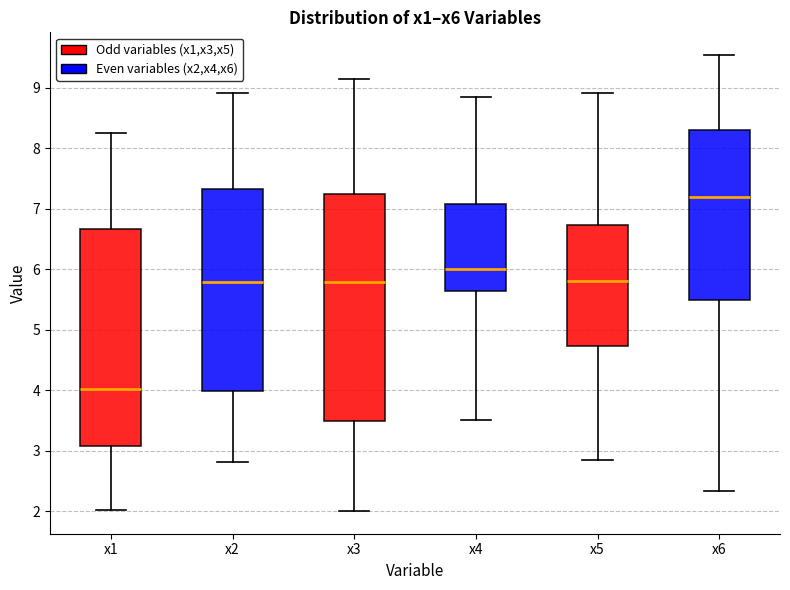

Where is the lower edge of the box for x2 on the y-axis? The values are not printed on the chart, so give them approximately, as read against the axis.

4.0